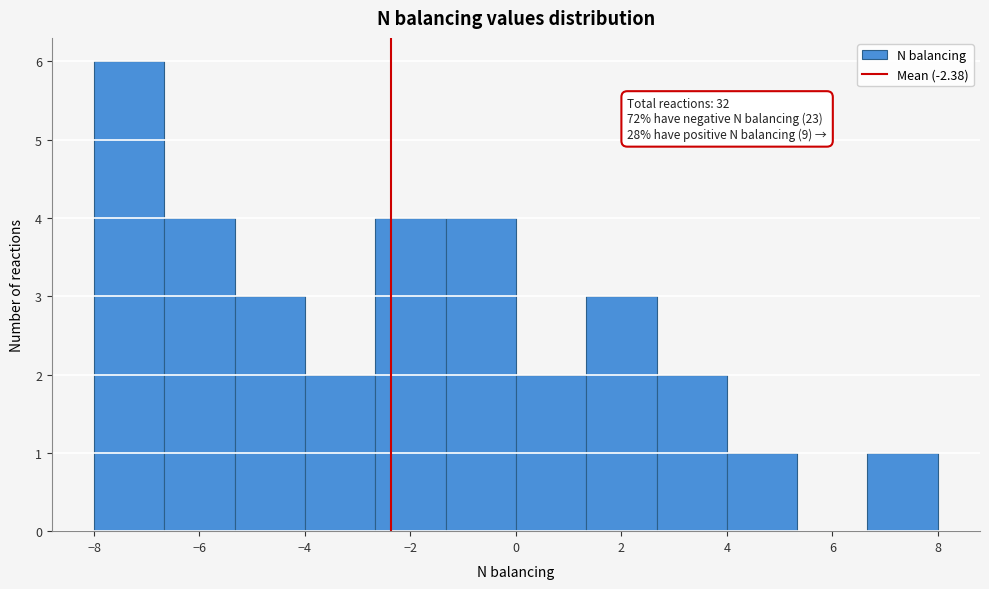

Which range on the x-axis has the tallest bar?

-8.0 to -6.6